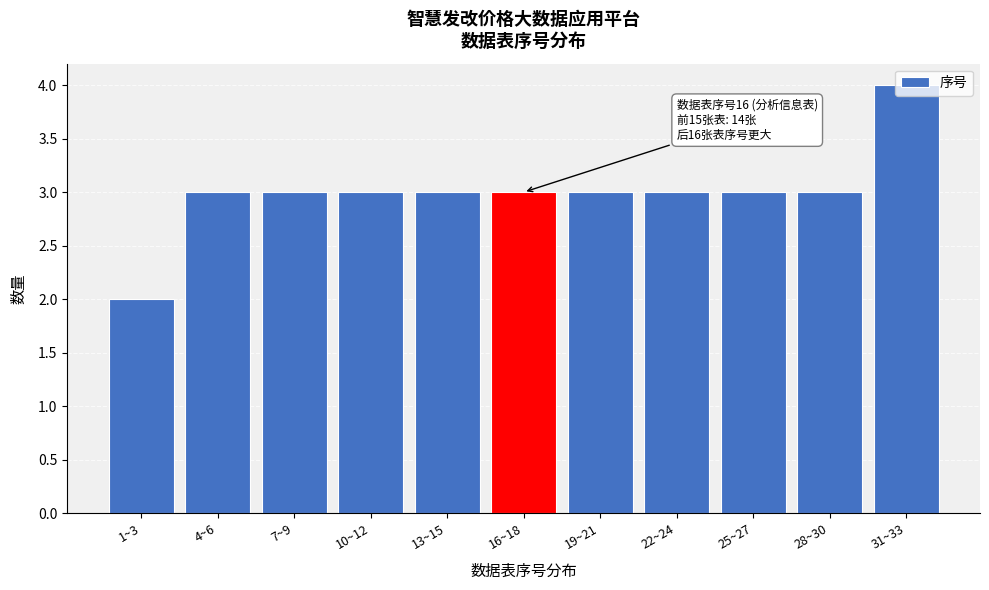

Read the value at 19~21.

3